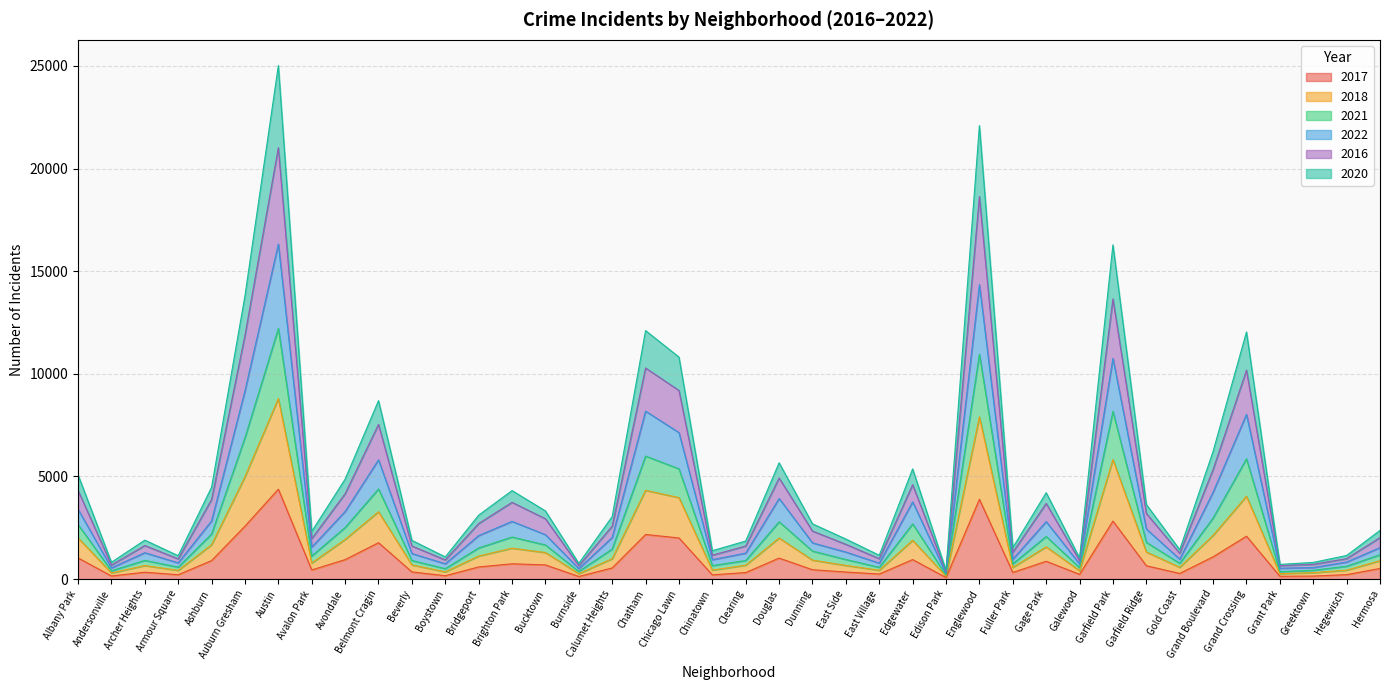

Is it true that 2018 equals 644 at Gage Park?

False